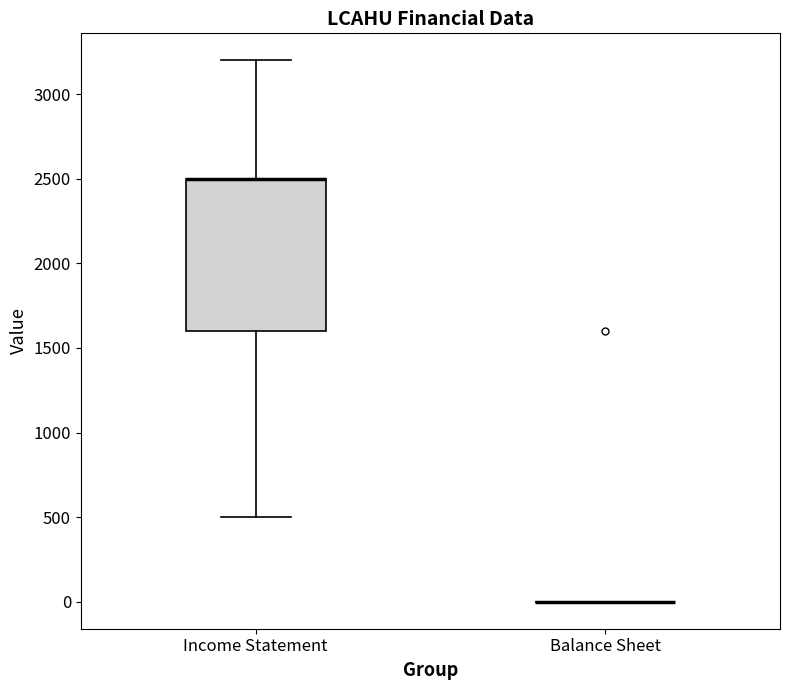

Reading left to right, transcribe this box plot: for each box, give where its median line is, the range the box spans, and where its two whiskers end, as read against the y-axis. The values are not printed on the chart, so give them approximately, as read against the axis.

Income Statement: median 2500 (drawn on the box's upper edge), box 1600 to 2500, whiskers 500 to 3200
Balance Sheet: box collapsed to a line at 0, whiskers 0 to 0